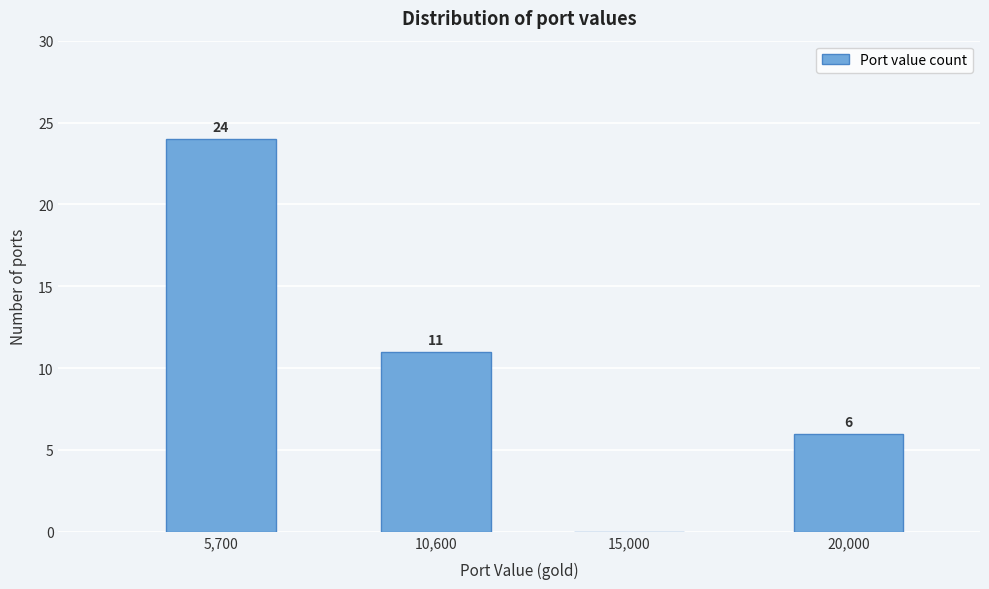

Reading left to right, list all the values displayed in this chart.

5,700=24	10,600=11	15,000=0	20,000=6